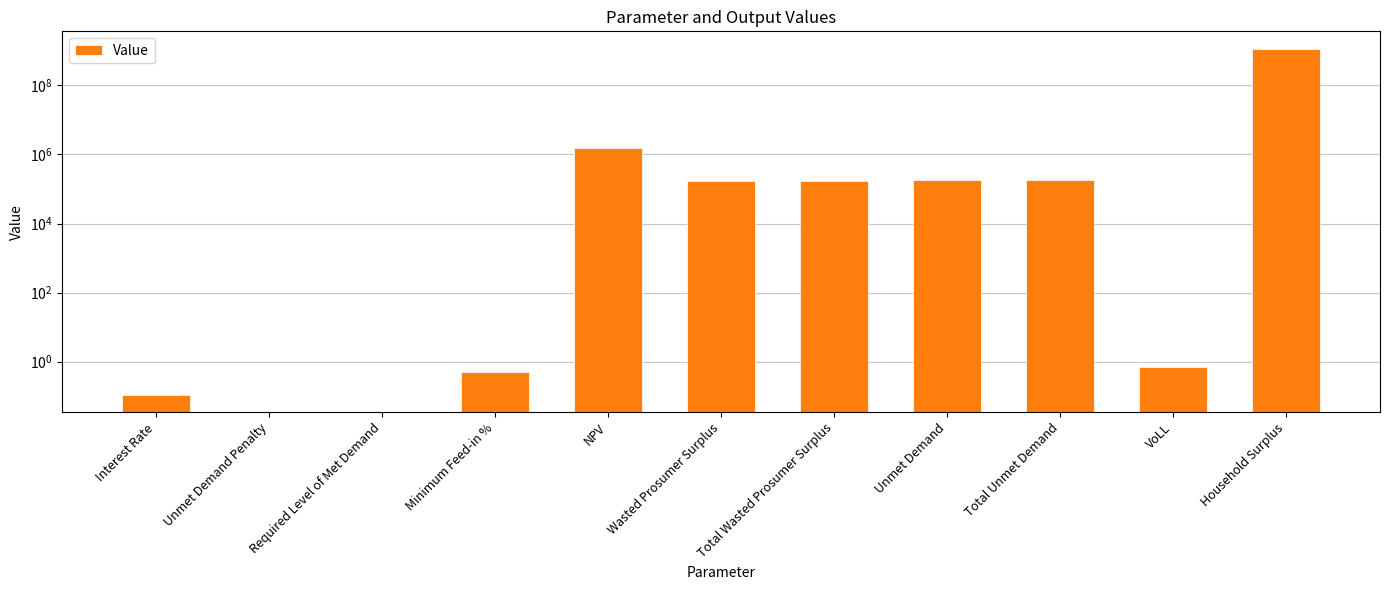

What is the greatest value displayed?

1157200615.2